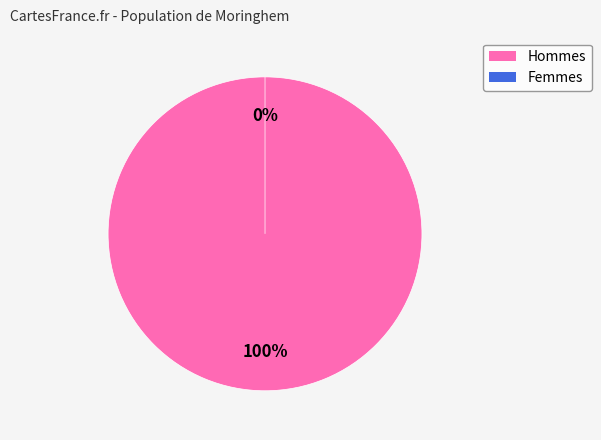

Is 0 the majority of the pie?

No